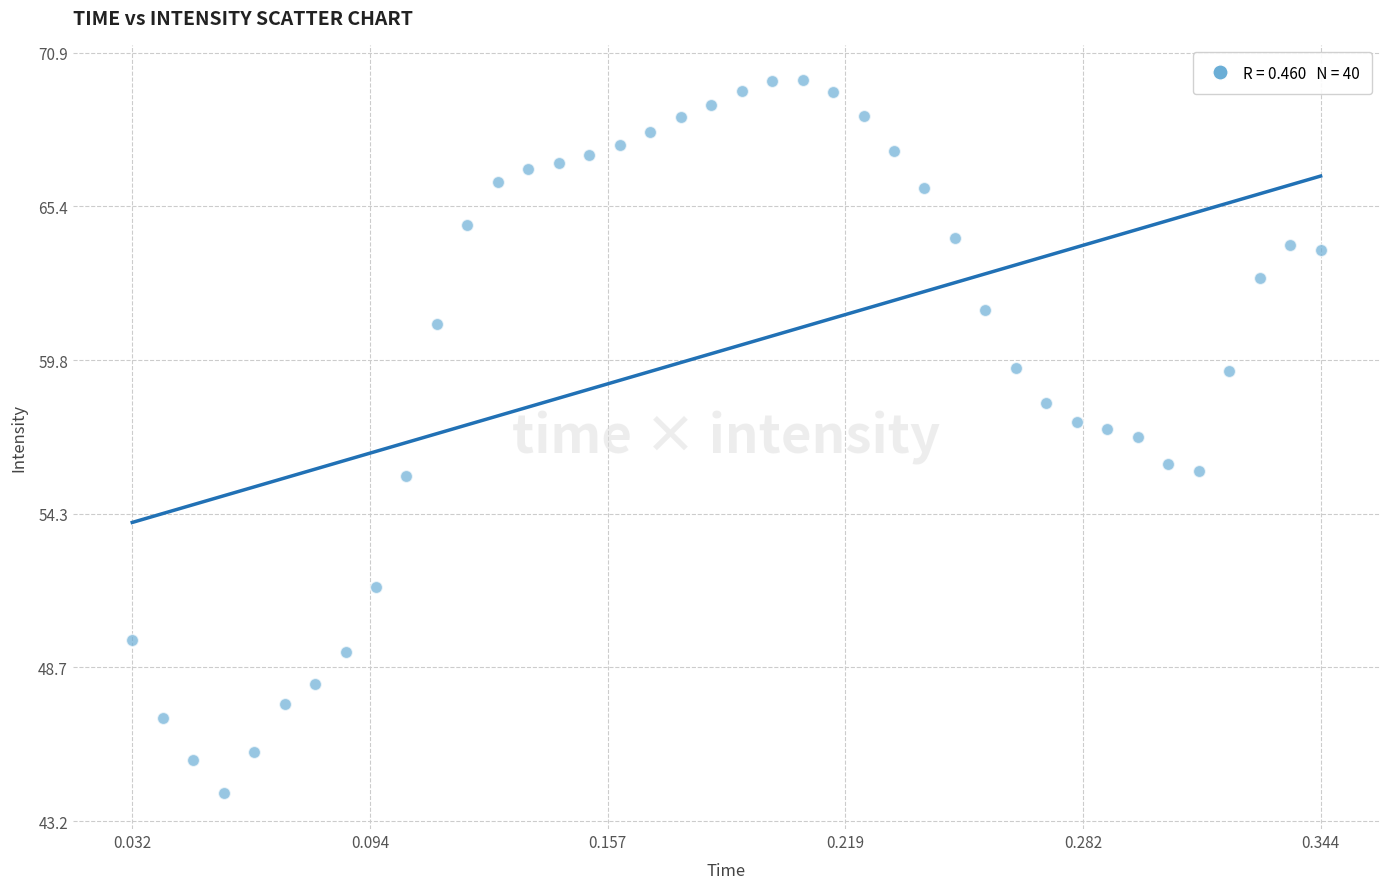

What is the range of X values (max minus min)?

0.3